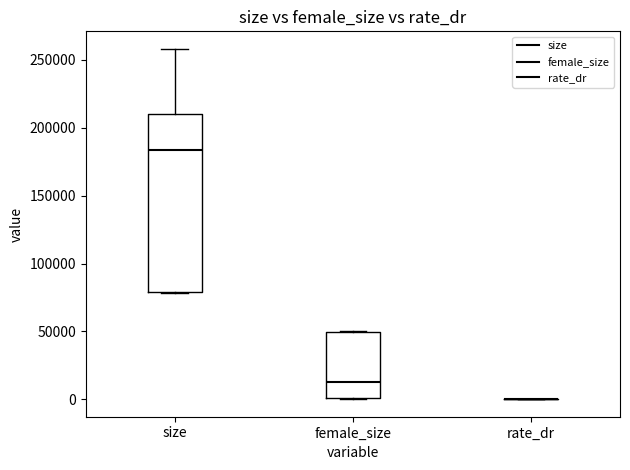

Reading left to right, read every box against the y-axis: the position of its median line, the range the box covers, and the ends of its whiskers. The values are not printed on the chart, so give them approximately, as read against the axis.

size: median 185000, box 80000 to 210000, whiskers 80000 to 260000
female_size: median 15000, box 0 to 50000, whiskers 0 to 50000
rate_dr: box collapsed to a line at 0, whiskers 0 to 0